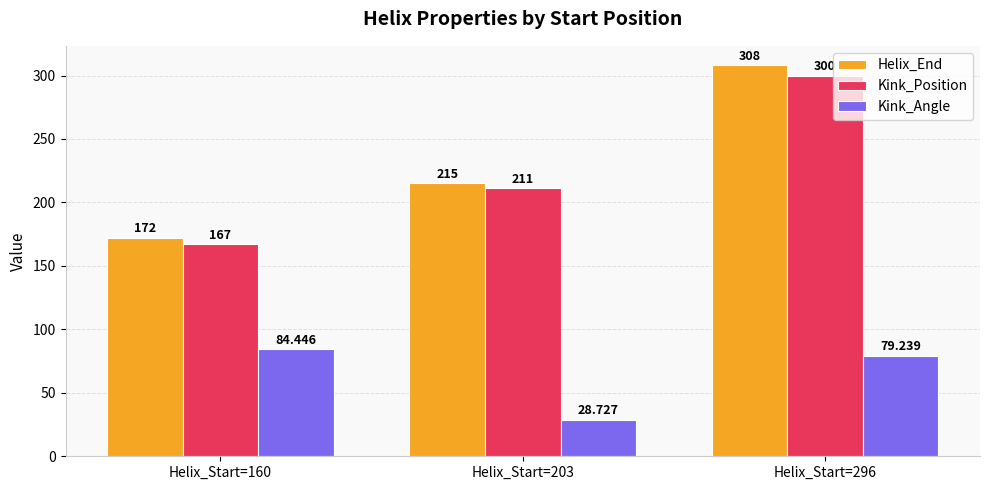

What is the lowest value of the Helix_End series?

172.0